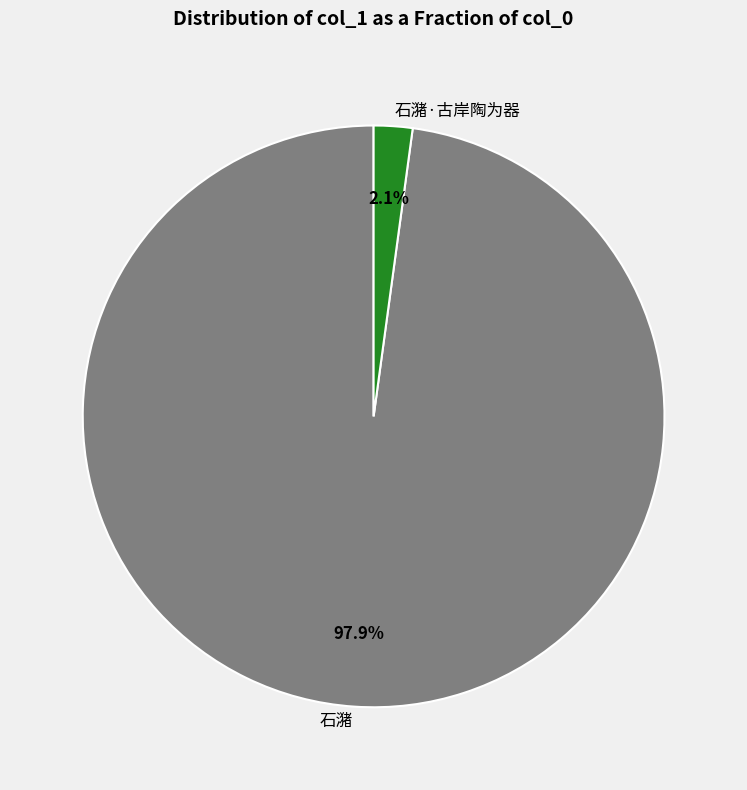

True or false: 石潴·古岸陶为器 accounts for 2% of the total.

True